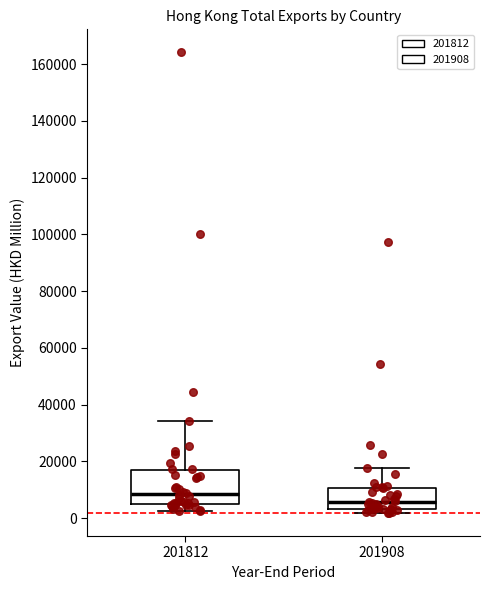

Reading left to right, read every box against the y-axis: the position of its median line, the range the box covers, and the ends of its whiskers. The values are not printed on the chart, so give them approximately, as read against the axis.

201812: median 8000, box 4000 to 16000, whiskers 2000 to 34000
201908: median 6000, box 4000 to 10000, whiskers 2000 to 18000